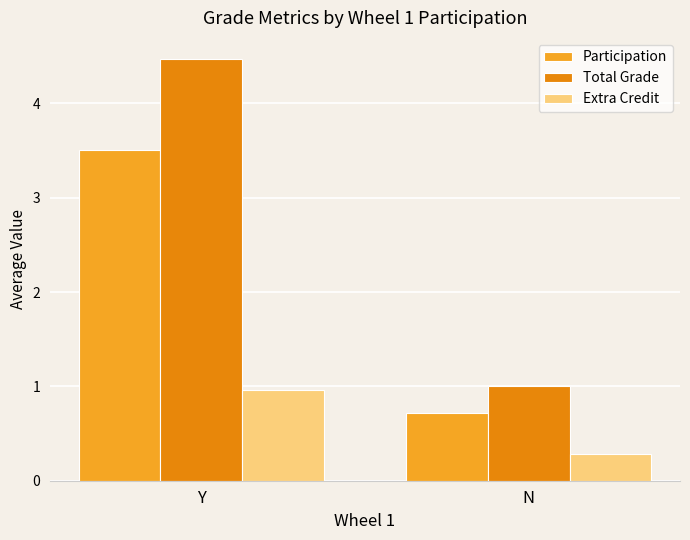

What is the total value across all series at Y?

8.9